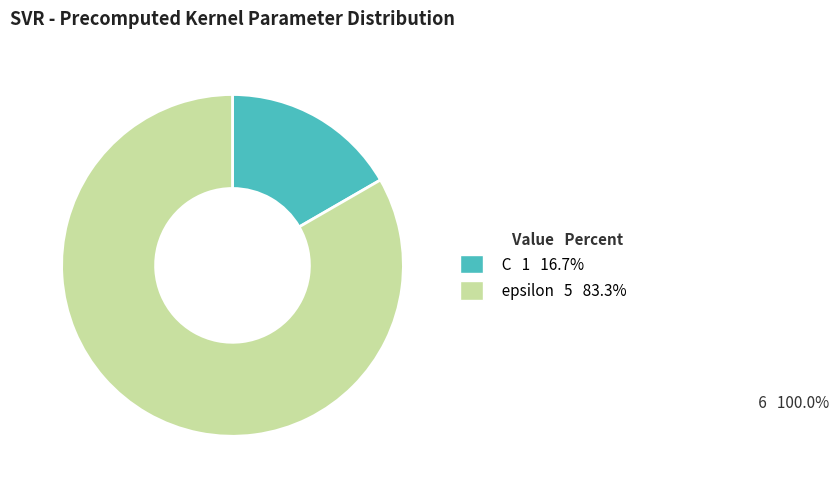

The epsilon slice represents 83% of the pie. True or false?

True